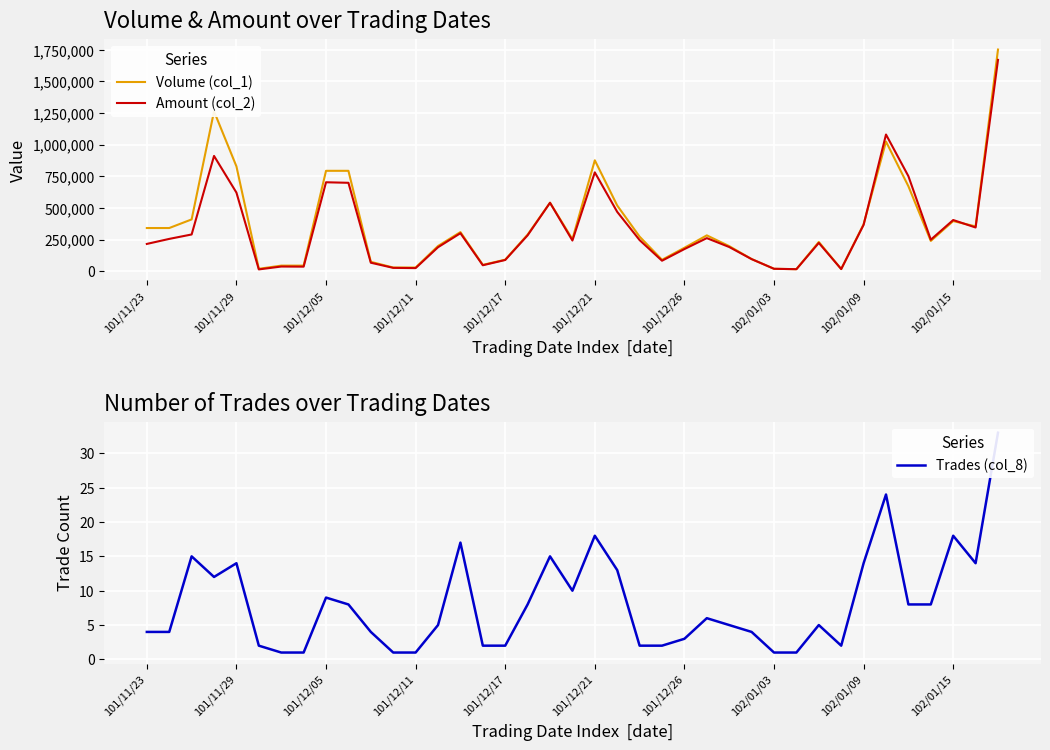

The value of Trades (col_8) at 29 is 1. True or false?

True